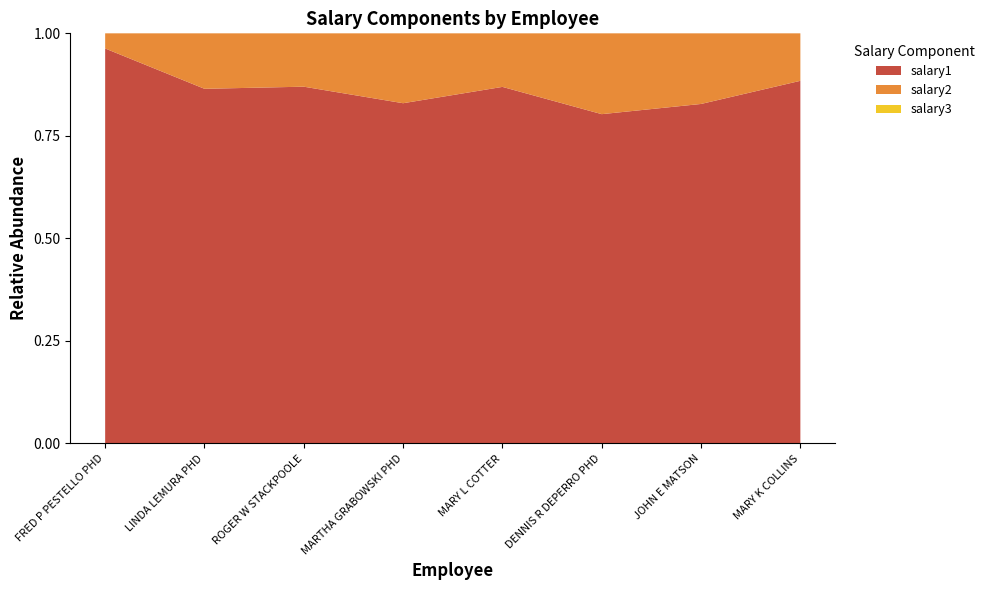

Reading left to right, what are all the values shown in this chart?

salary1: FRED P PESTELLO PHD=511624	LINDA LEMURA PHD=189891	ROGER W STACKPOOLE=211065	MARTHA GRABOWSKI PHD=186069	MARY L COTTER=162542	DENNIS R DEPERRO PHD=141370	JOHN E MATSON=140430	MARY K COLLINS=138961
salary2: FRED P PESTELLO PHD=19633	LINDA LEMURA PHD=29697	ROGER W STACKPOOLE=31563	MARTHA GRABOWSKI PHD=38219	MARY L COTTER=24414	DENNIS R DEPERRO PHD=34695	JOHN E MATSON=29211	MARY K COLLINS=18193
salary3: FRED P PESTELLO PHD=0	LINDA LEMURA PHD=0	ROGER W STACKPOOLE=0	MARTHA GRABOWSKI PHD=0	MARY L COTTER=0	DENNIS R DEPERRO PHD=0	JOHN E MATSON=0	MARY K COLLINS=0